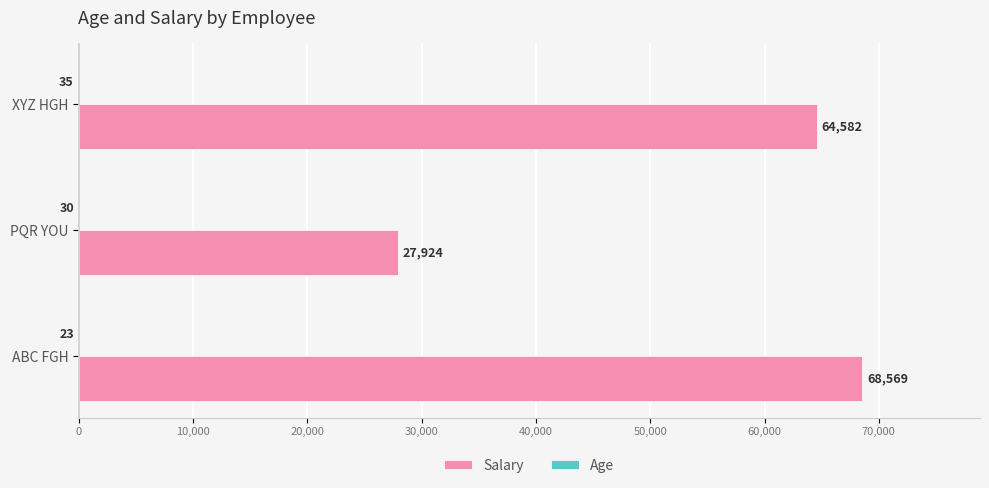

How many data points does each series have?

3